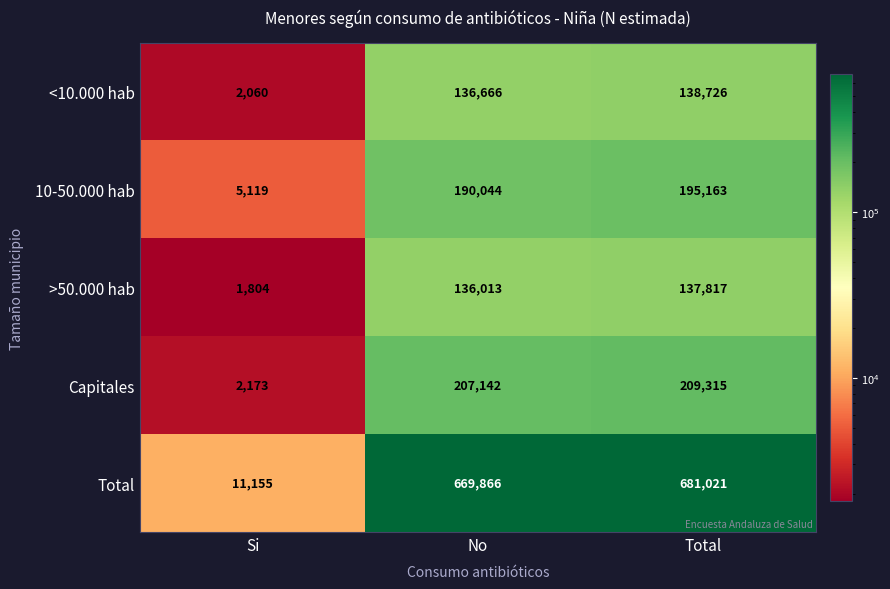

At Si, list the series in order from smallest to largest.

>50.000 hab, <10.000 hab, Capitales, 10-50.000 hab, Total